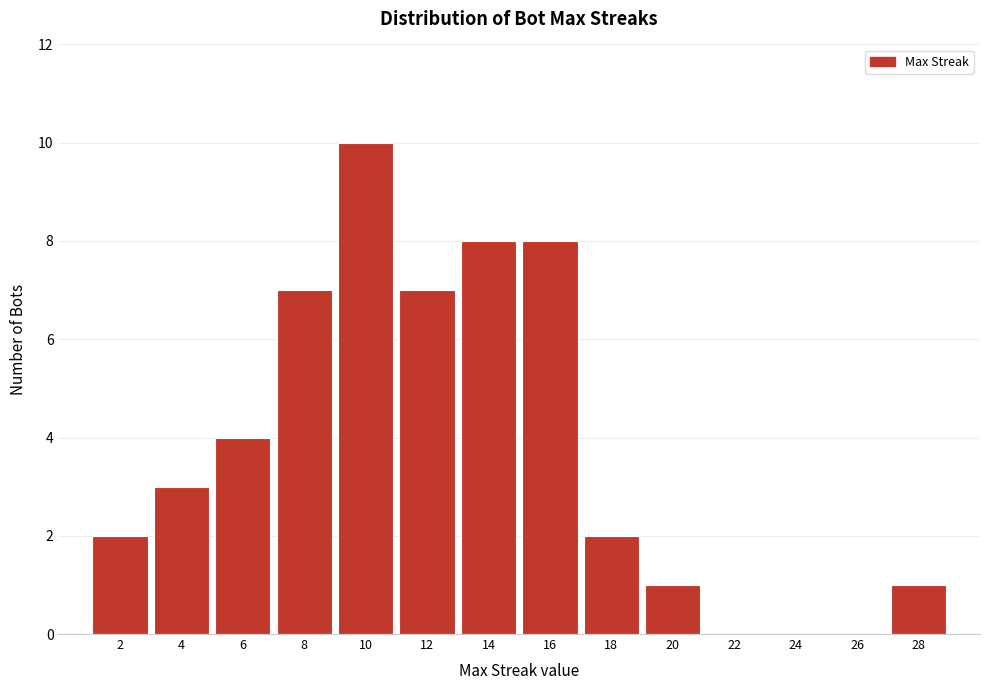

How tall is the bar that spans 5 to 7 on the x-axis? The values are not printed on the chart, so give them approximately, as read against the axis.

4